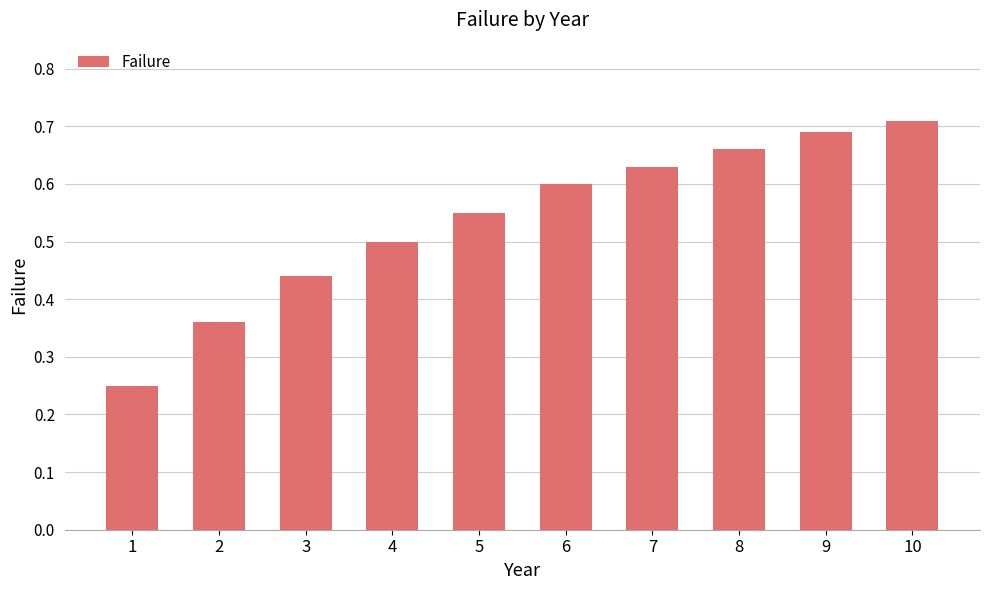

What is the average value?

0.5